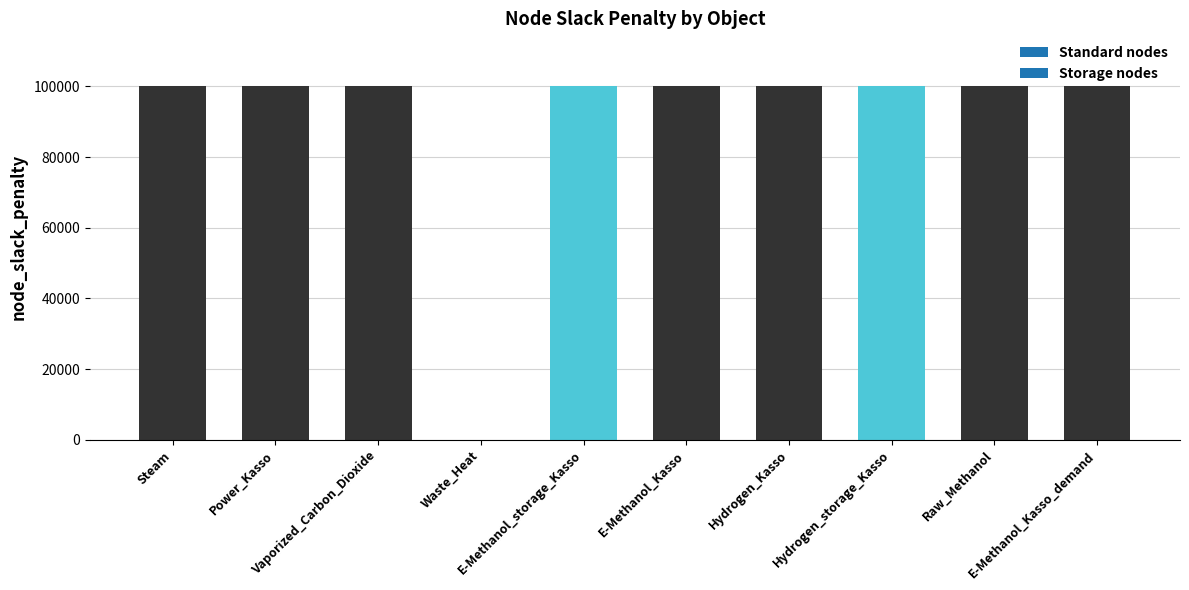

Reading left to right, what are all the values shown in this chart?

Steam=100000	Power_Kasso=100000	Vaporized_Carbon_Dioxide=100000	Waste_Heat=0	E-Methanol_storage_Kasso=100000	E-Methanol_Kasso=100000	Hydrogen_Kasso=100000	Hydrogen_storage_Kasso=100000	Raw_Methanol=100000	E-Methanol_Kasso_demand=100000